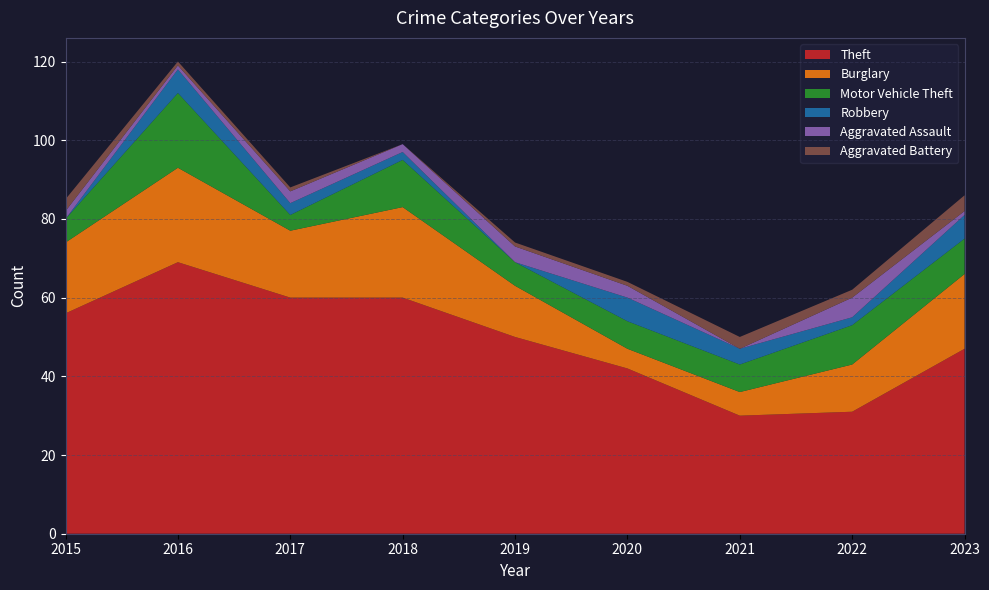

Reading left to right, list all the values displayed in this chart.

Theft: 2015=56	2016=69	2017=60	2018=60	2019=50	2020=42	2021=30	2022=31	2023=47
Burglary: 2015=18	2016=24	2017=17	2018=23	2019=13	2020=5	2021=6	2022=12	2023=19
Motor Vehicle Theft: 2015=6	2016=19	2017=4	2018=12	2019=6	2020=7	2021=7	2022=10	2023=9
Robbery: 2015=0	2016=6	2017=3	2018=2	2019=0	2020=6	2021=4	2022=2	2023=6
Aggravated Assault: 2015=2	2016=1	2017=3	2018=2	2019=4	2020=3	2021=0	2022=5	2023=1
Aggravated Battery: 2015=3	2016=1	2017=1	2018=0	2019=1	2020=1	2021=3	2022=2	2023=4